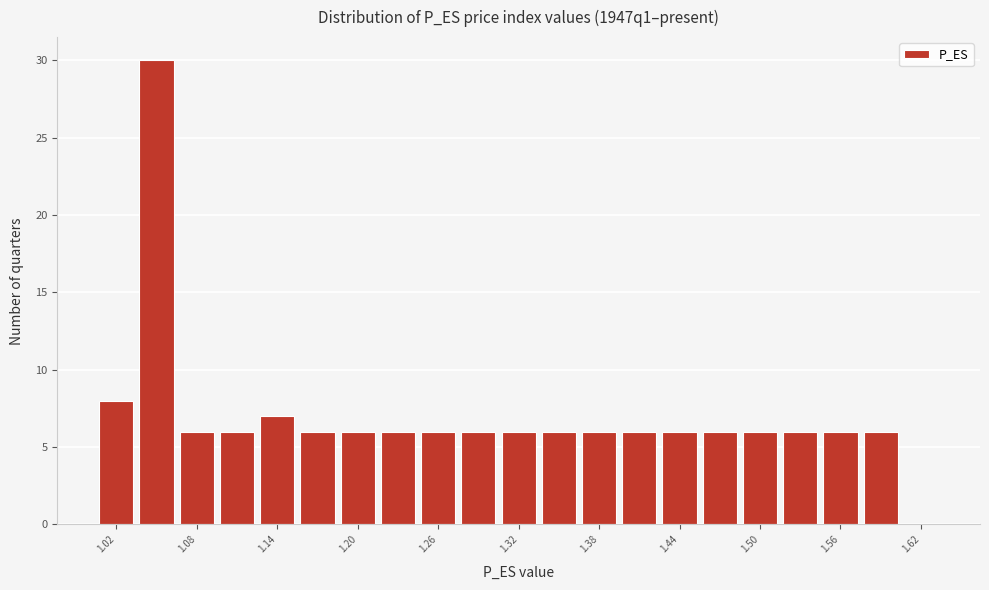

Read against the x-axis, roughly where is the centre of the tallest bar?

1.05